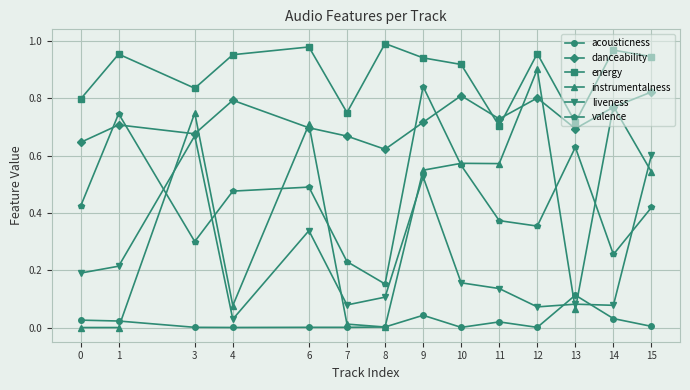

The value of danceability at 7 is 0.7. True or false?

True